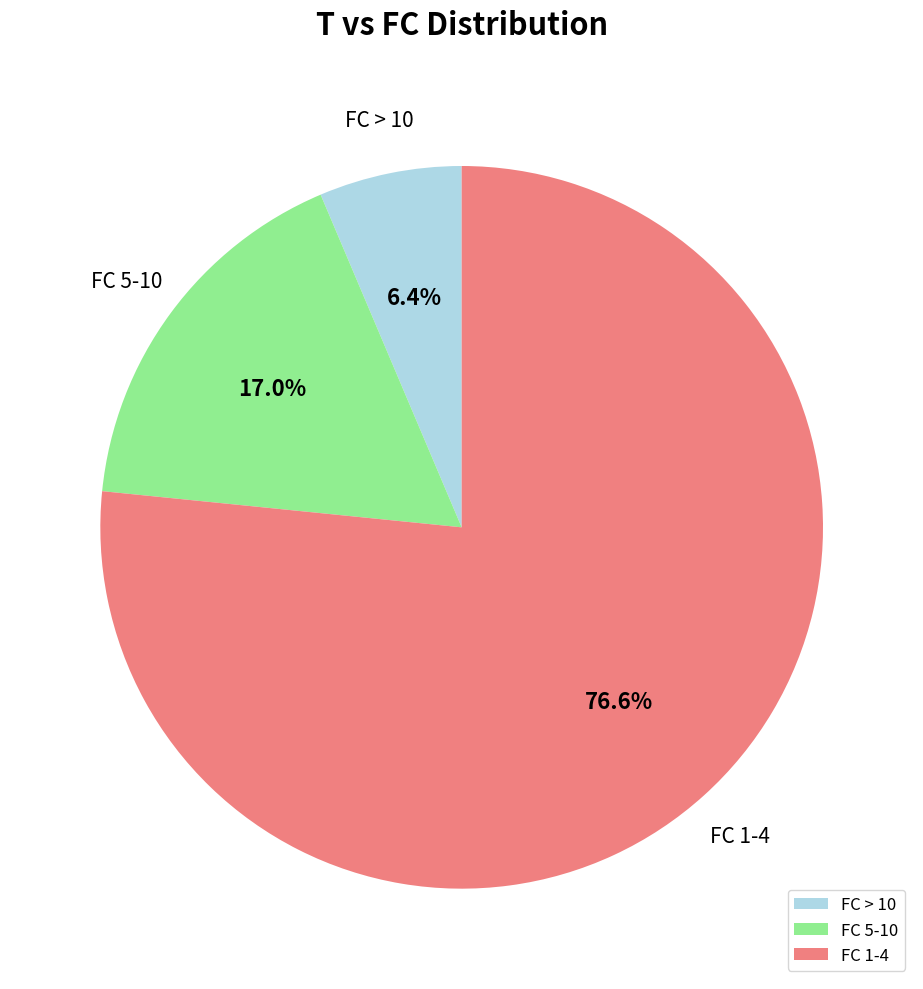

How much of the chart is everything except FC 1-4?

23.4%